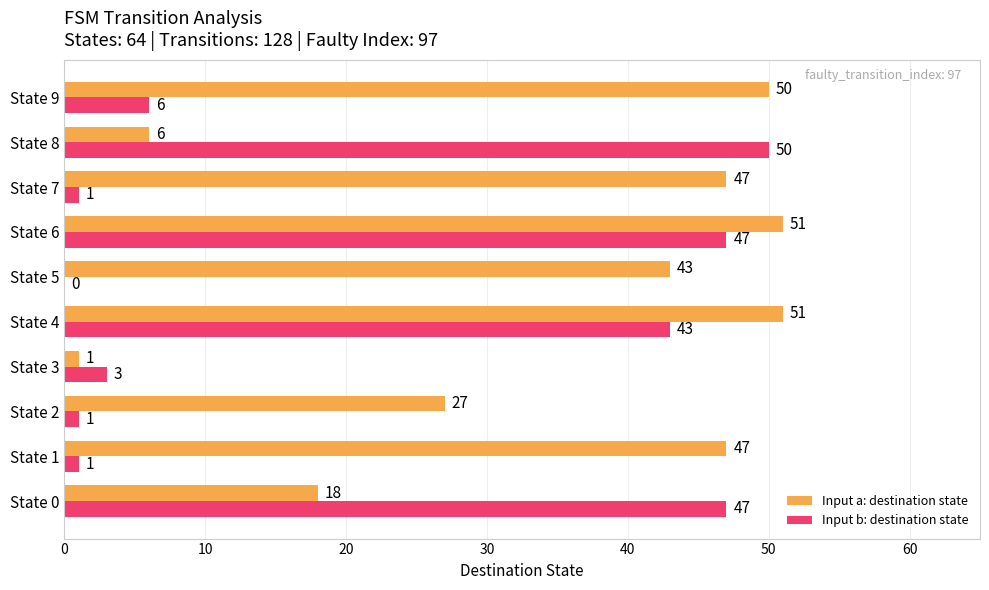

Where is Input b: destination state nearest to the value 25?

State 4